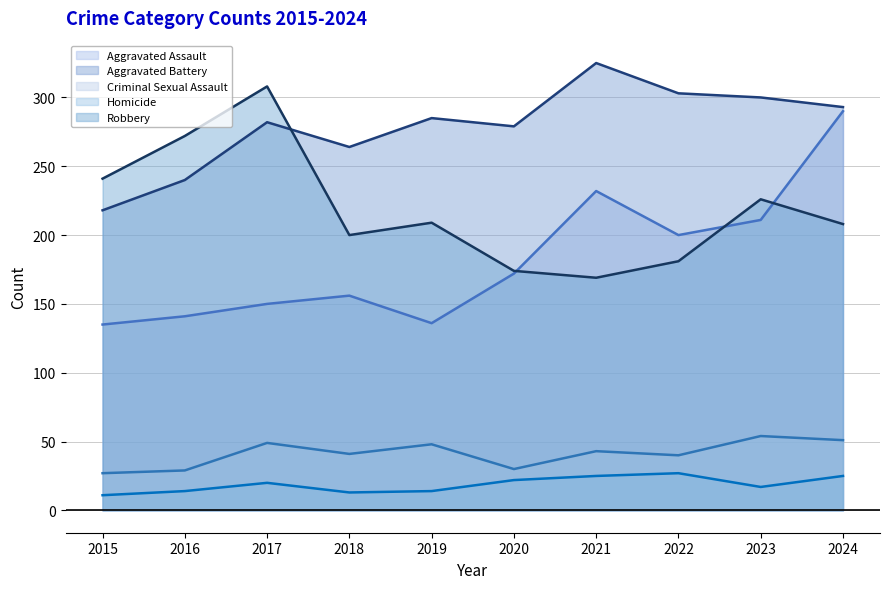

What is the total value across all series at 2018?

674